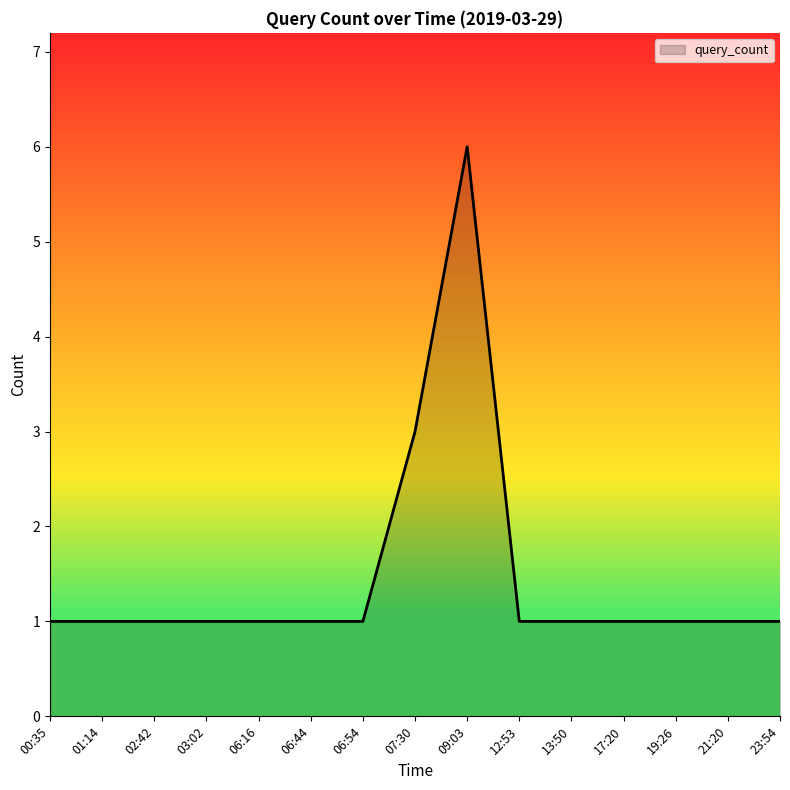

How many distinct data groups are displayed?

1